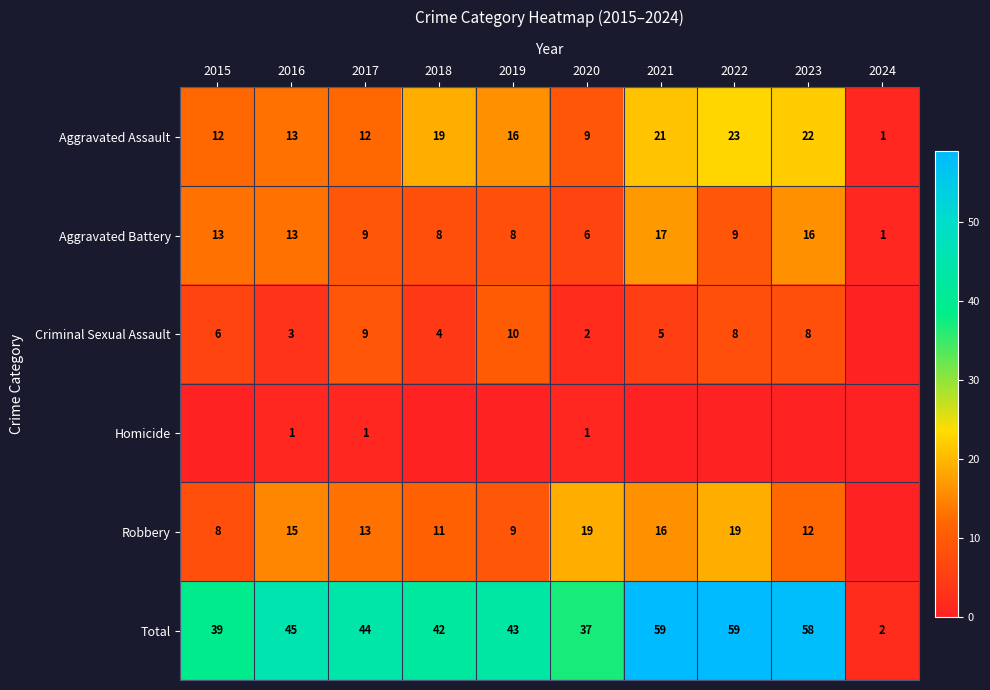

How many distinct data groups are displayed?

6